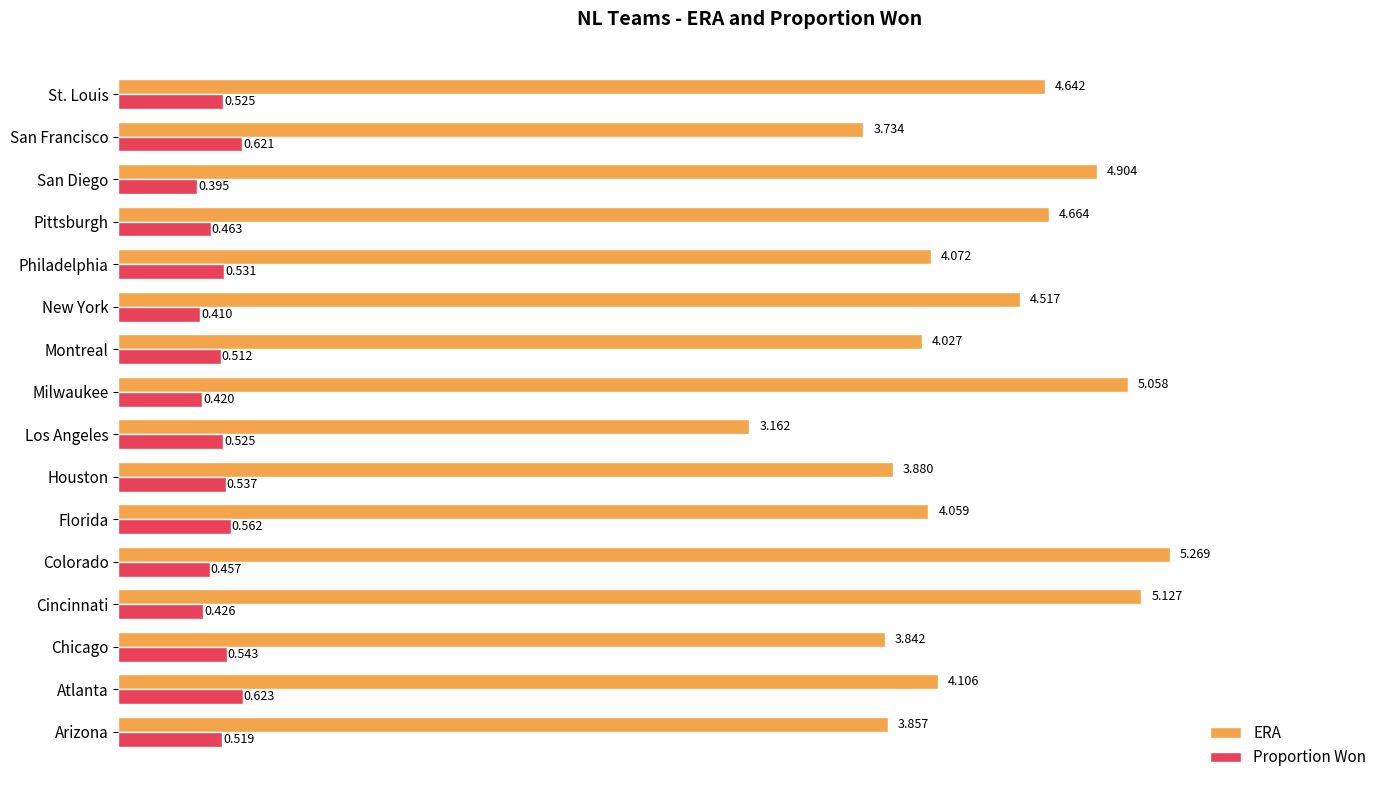

How many Proportion Won values are between 0 and 1?

16